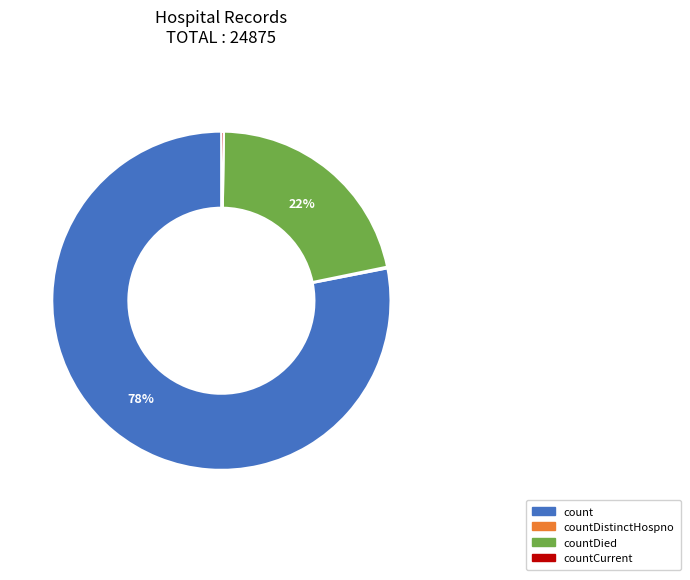

To the nearest percent, what is the difference between the largest and smallest slice percentages?

78%